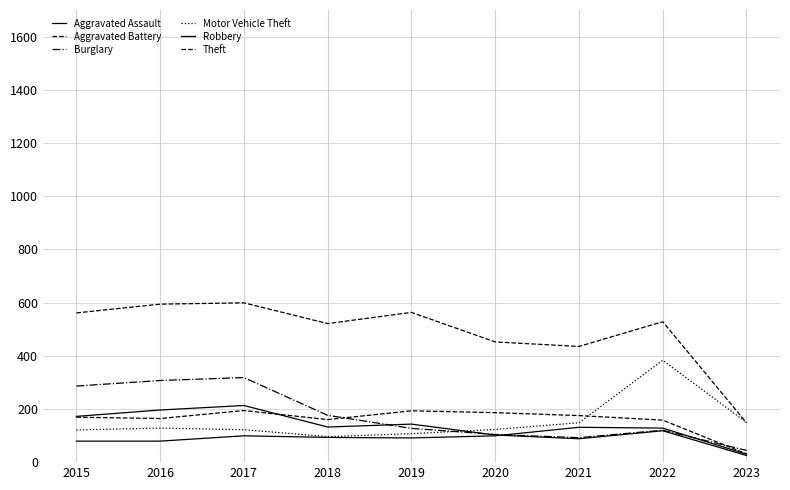

Reading left to right, transcribe all the data shown in this chart.

Aggravated Assault: 79	79	99	93	91	99	131	128	30
Aggravated Battery: 169	164	194	160	193	186	175	158	31
Burglary: 286	307	318	176	127	104	92	120	44
Motor Vehicle Theft: 121	128	122	96	107	123	148	383	149
Robbery: 172	196	213	132	143	102	88	118	25
Theft: 561	594	599	521	563	452	435	528	148